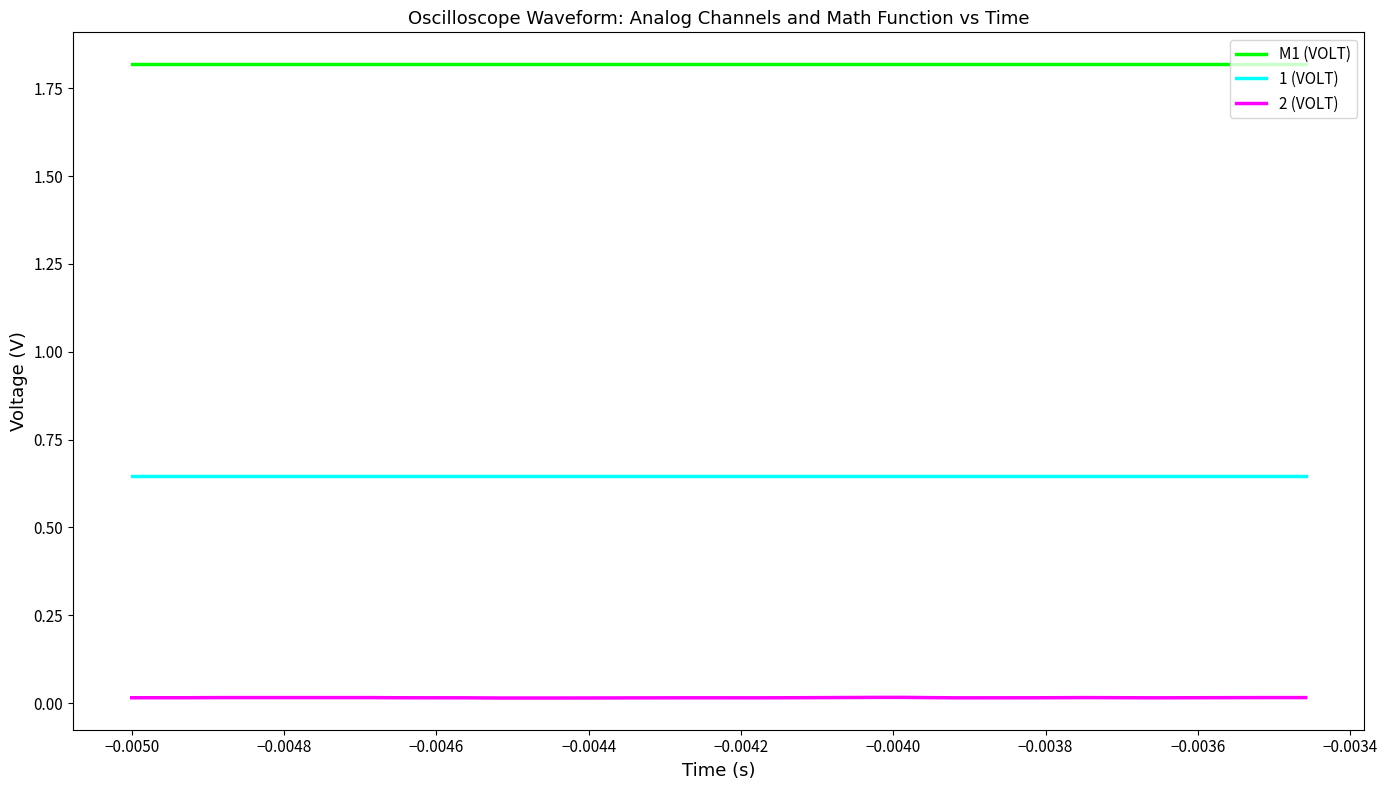

True or false: M1 (VOLT) and 2 (VOLT) cross at least once.

False